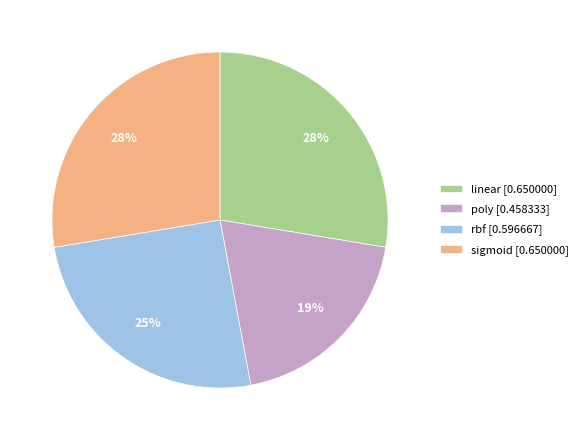

Is it true that rbf is 17% of the pie?

False